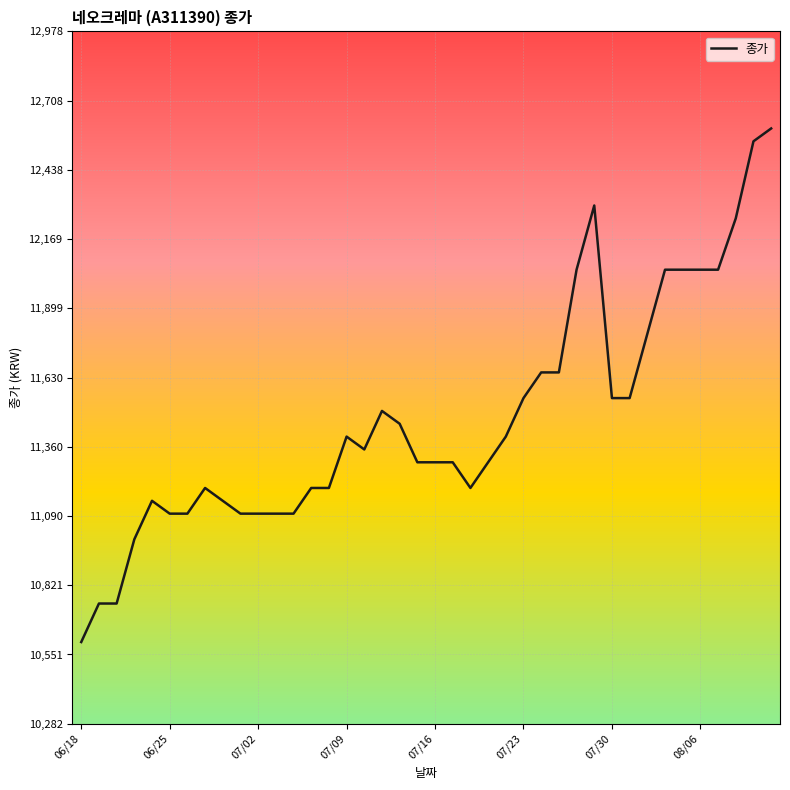

What is the difference between the maximum and minimum values?

2000